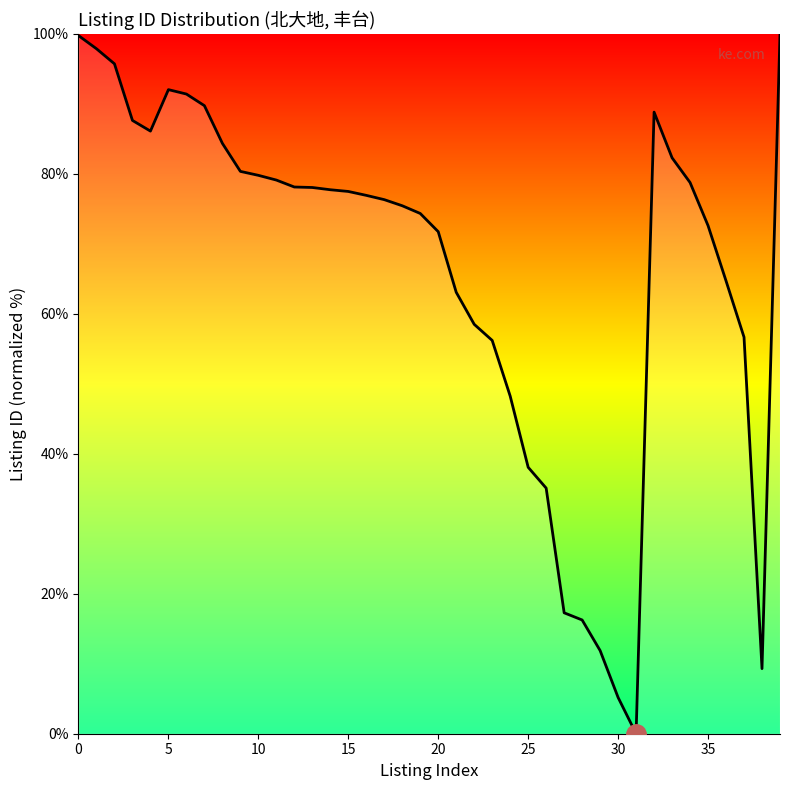

Is this an area chart (filled region under the line)?

No